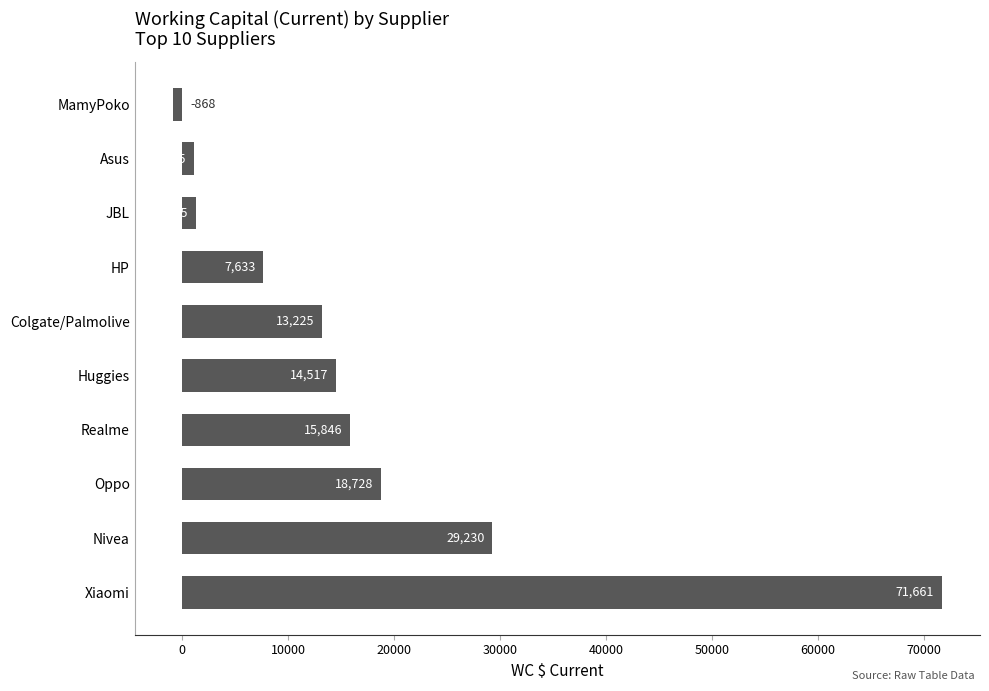

Where is the data nearest to the value 35396?

Nivea